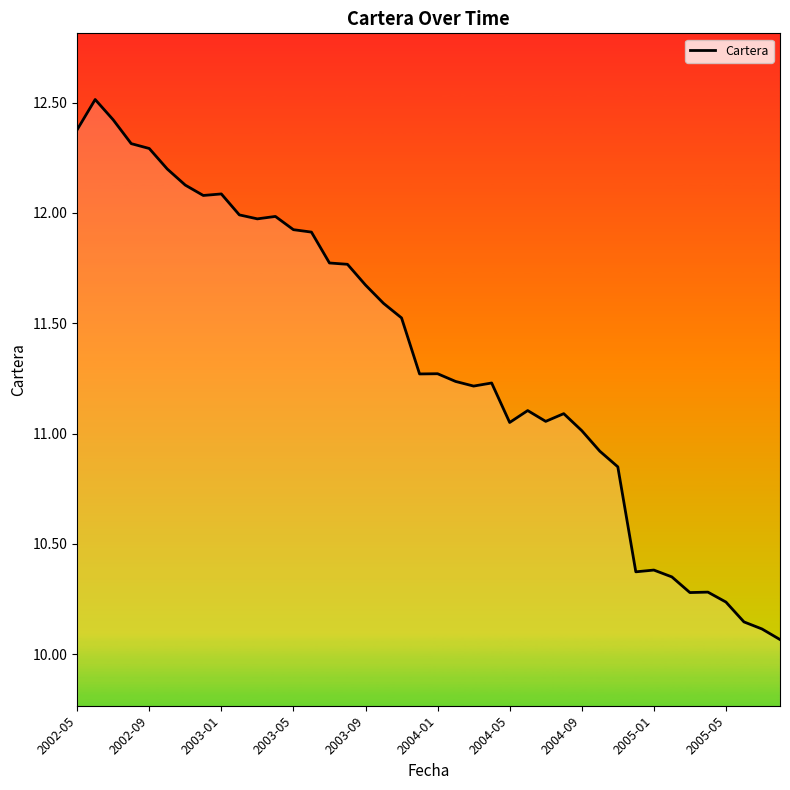

What is the maximum value shown in the chart?

12.5